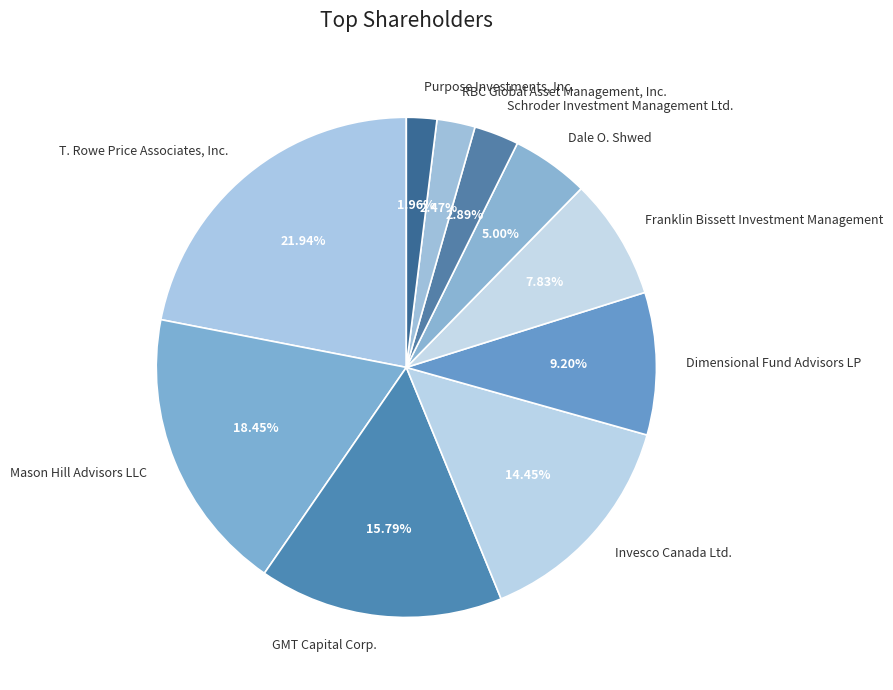

Which category has the smallest portion of the pie?

Purpose Investments, Inc.